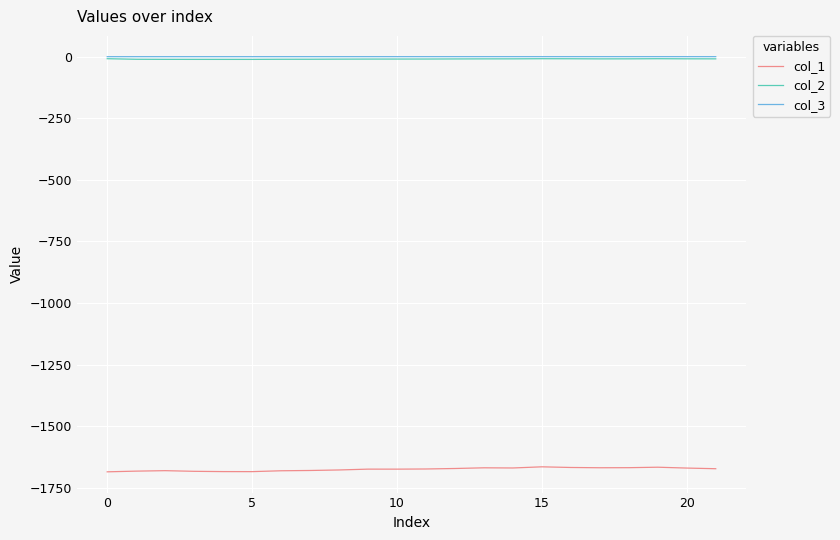

What is the difference between the maximum and second lowest values in the col_2 series?

2.8